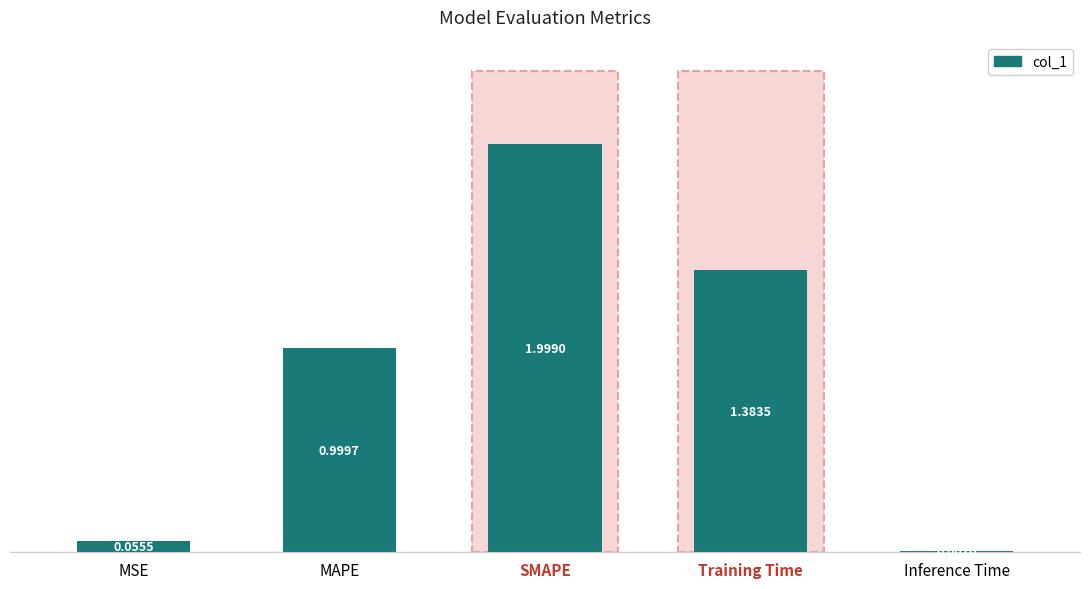

Where is the data nearest to the value 1?

MAPE